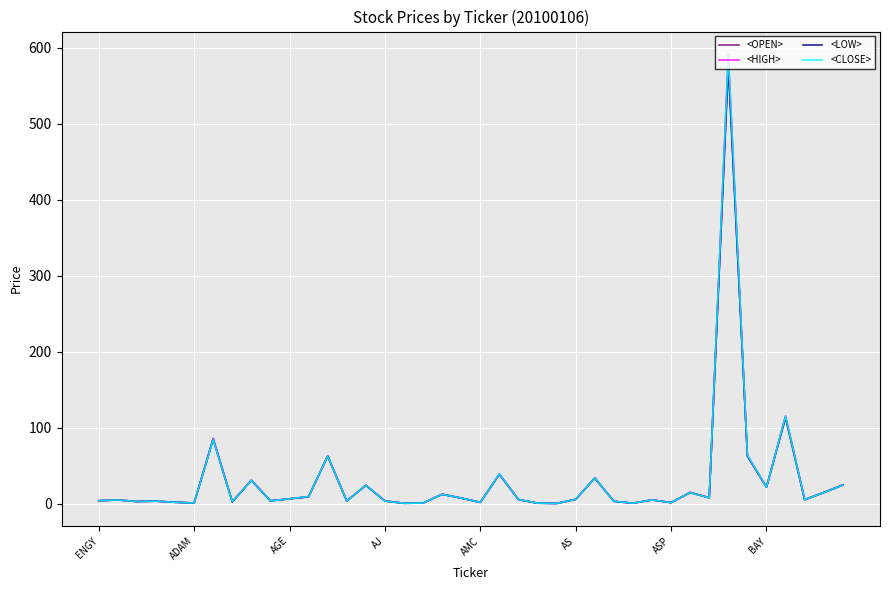

What is the highest value of the <CLOSE> series?

592.0